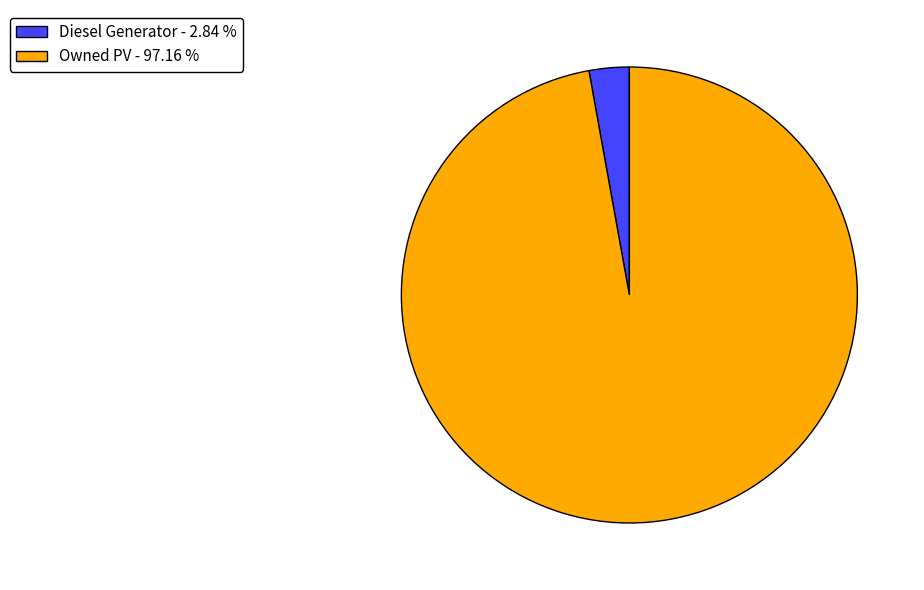

How many slices are in this pie chart?

2